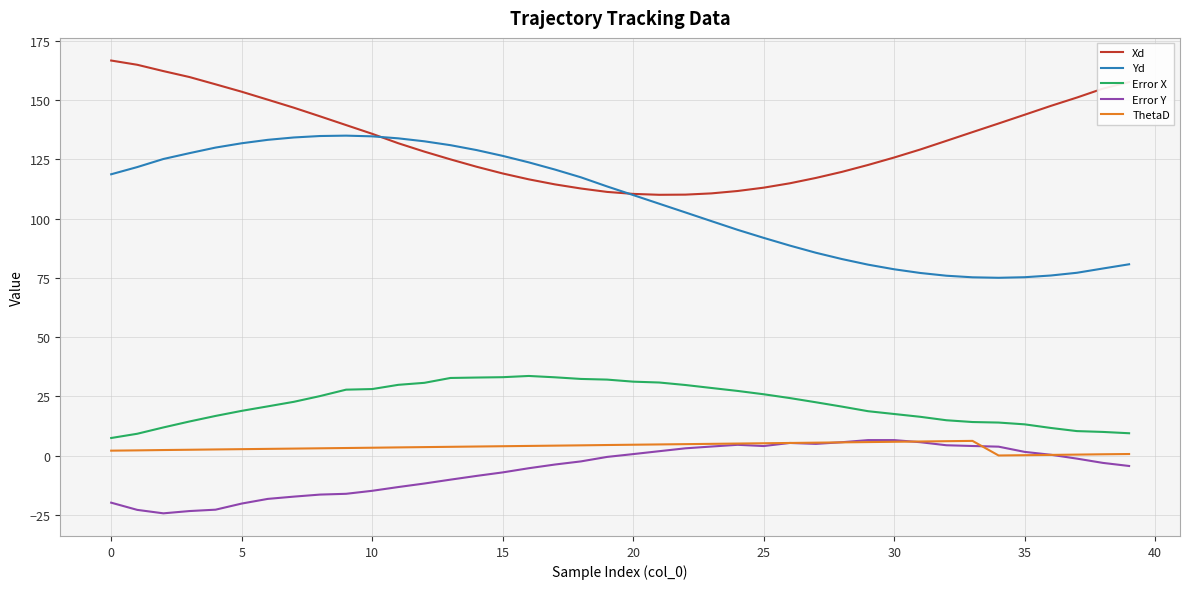

Which series has the largest total across all categories?

Xd